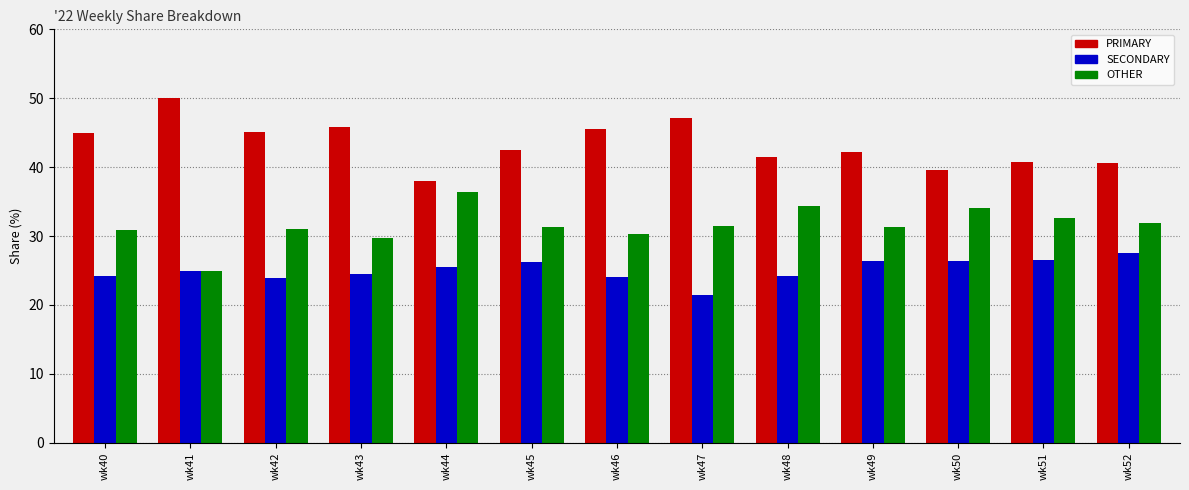

Is it true that SECONDARY equals 25.0 at wk41?

True